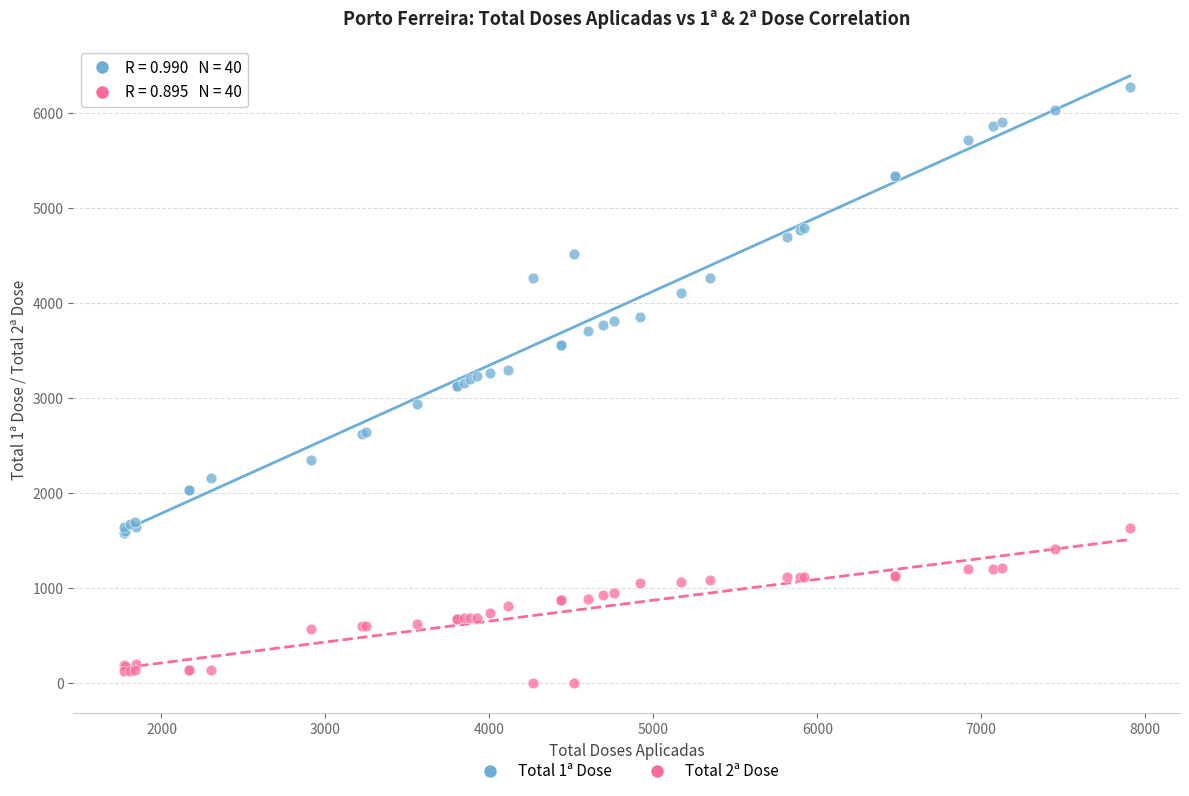

What is the X range (max minus min) for the scatter plot?

6136